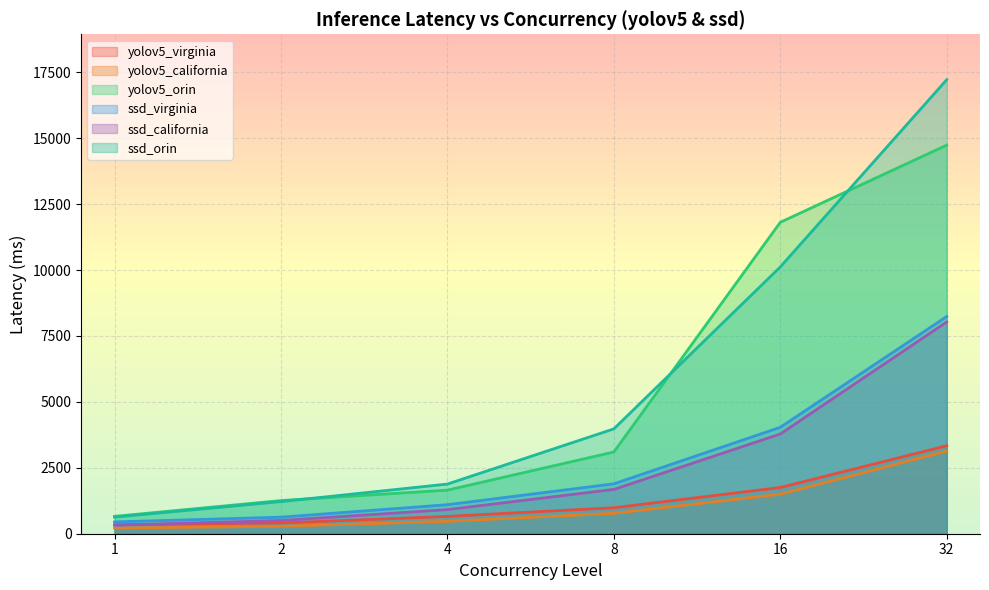

The value of ssd_orin at 8 is 3976. True or false?

True